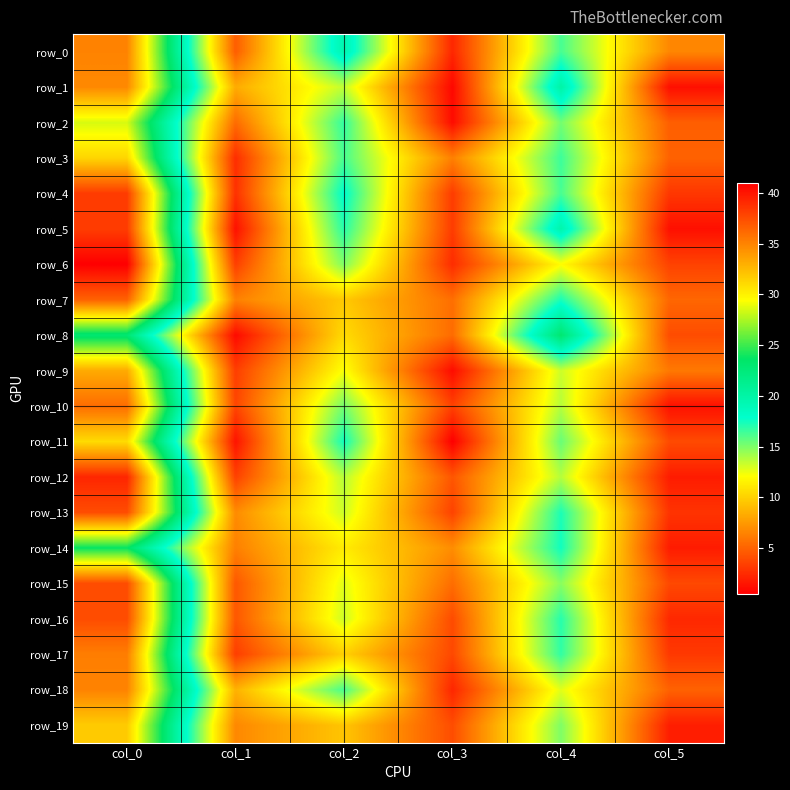

What is the greatest value displayed?

41.0